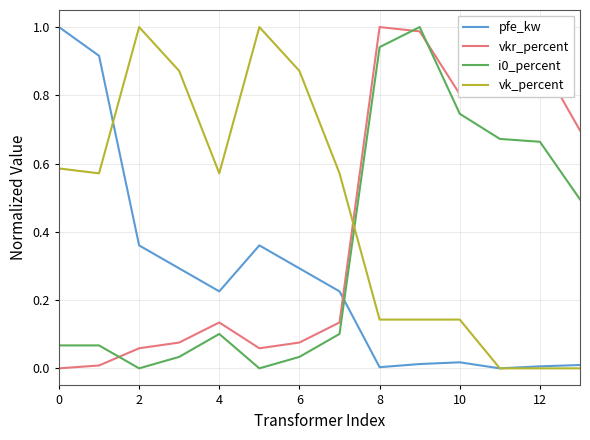

True or false: vkr_percent and i0_percent intersect in this chart.

True